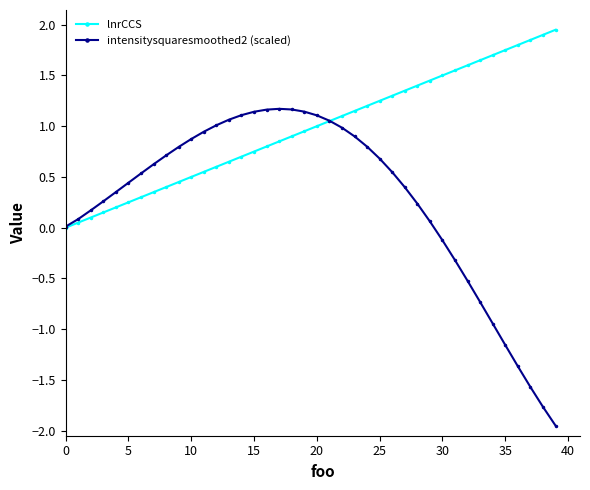

List the series in order of their peak value, lowest first.

intensitysquaresmoothed2 (scaled), lnrCCS